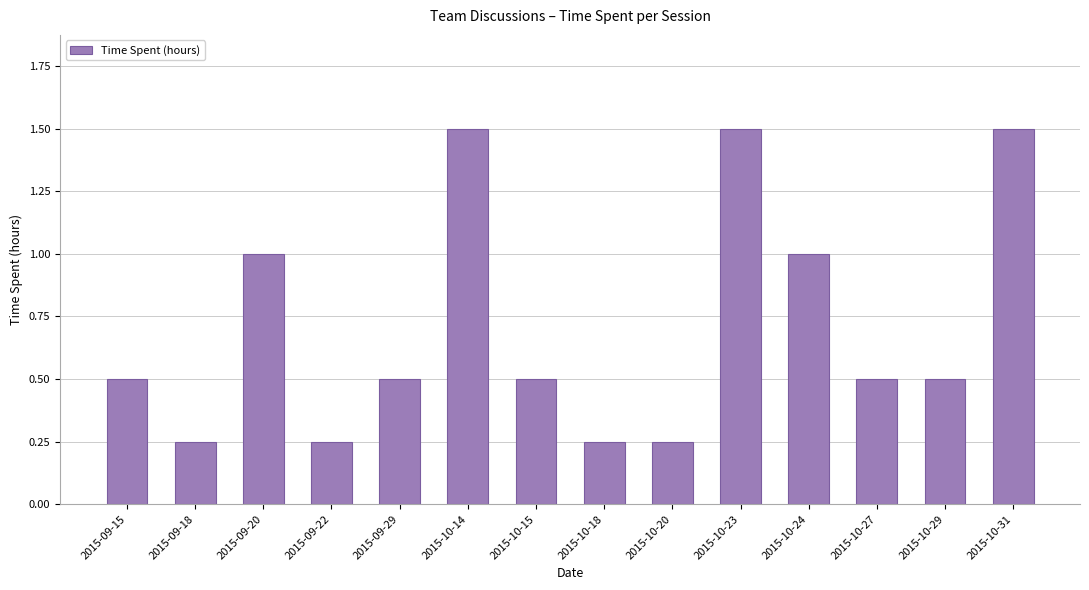

The value at 2015-09-15 is 0.5. True or false?

True